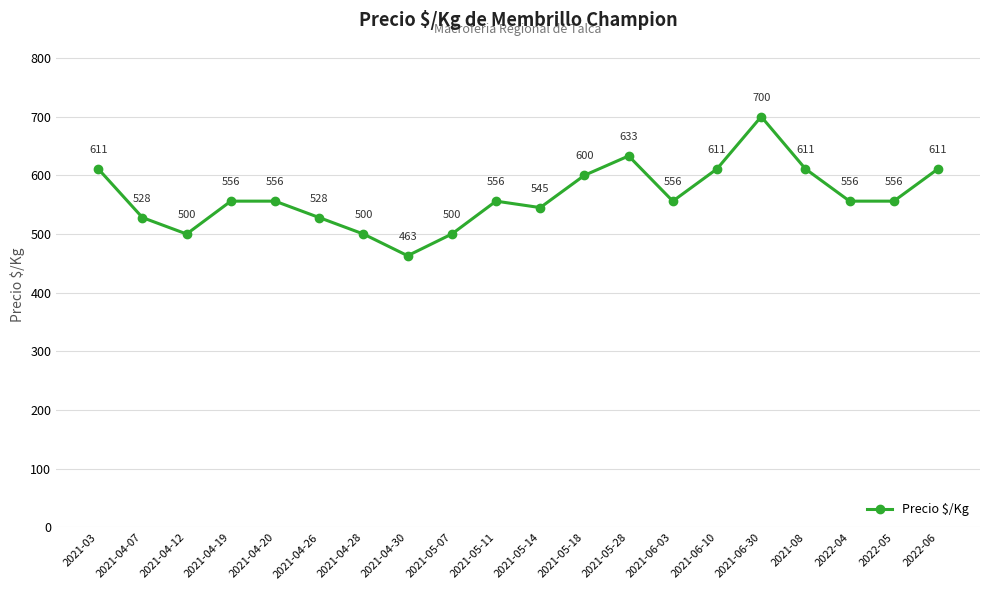

Which has a higher value, 2021-04-30 or 2021-05-18?

2021-05-18